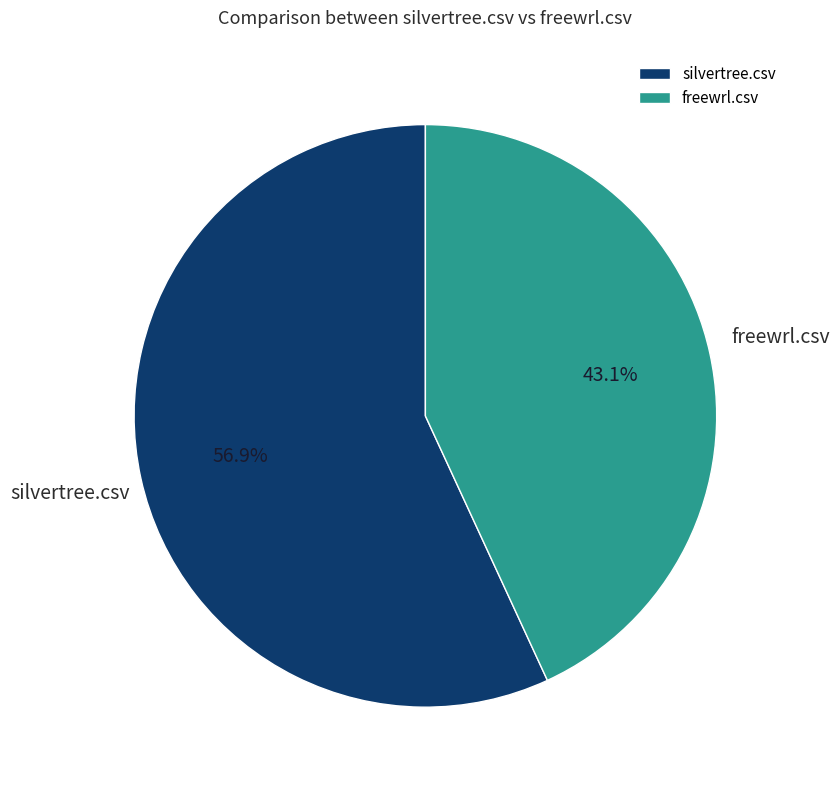

Which slice is the largest?

silvertree.csv